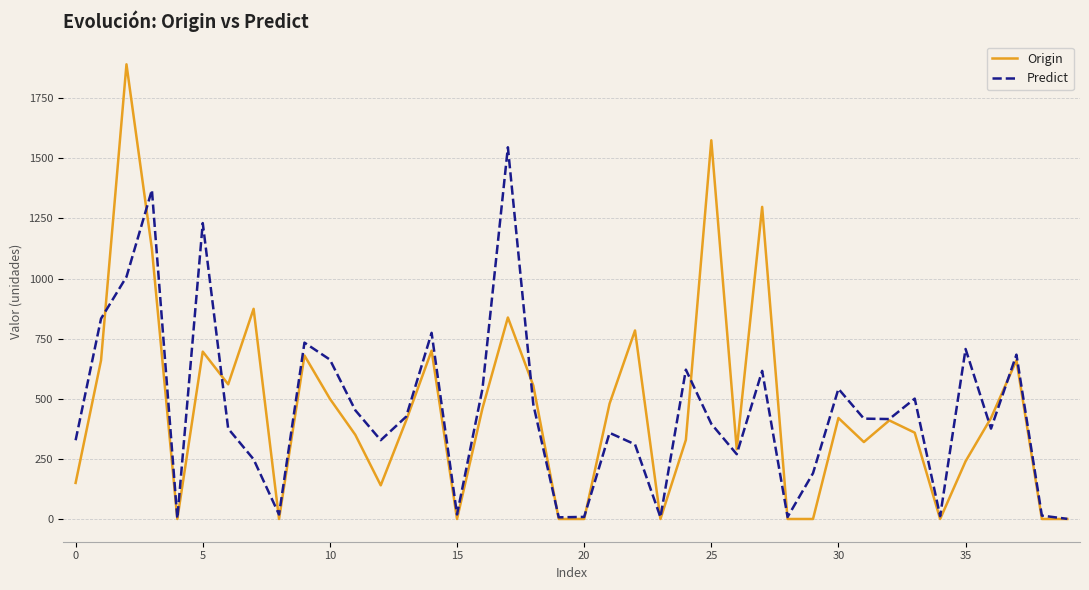

Which series has the widest spread of values?

Origin